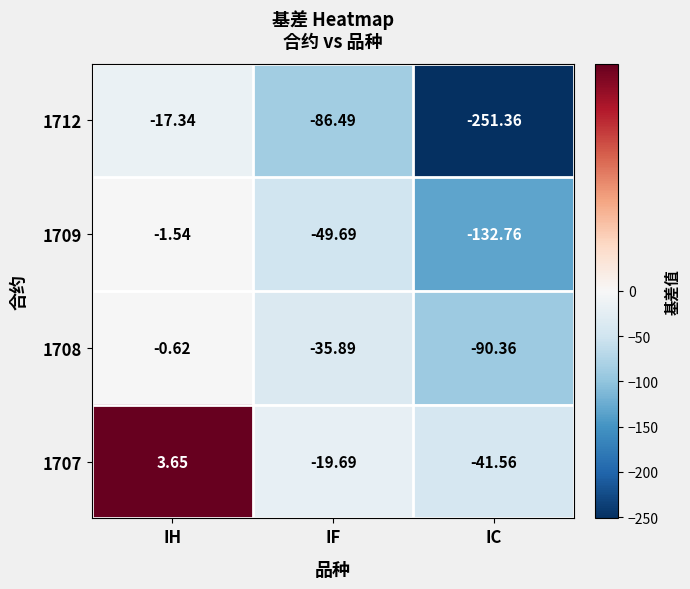

Is the value of 1712 at IF greater than the value of 1709 at IC?

Yes